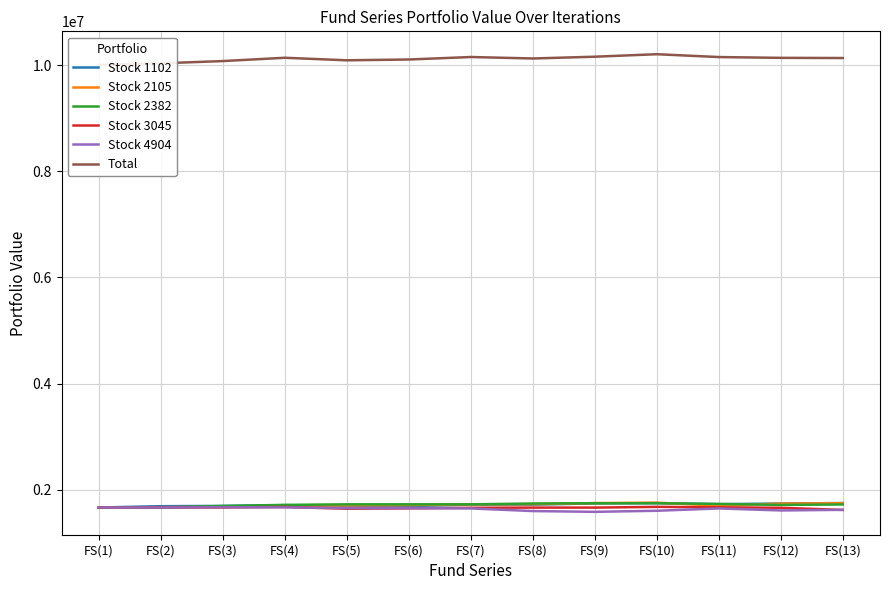

What is the difference between the highest and lowest values at FS(4)?

8468284